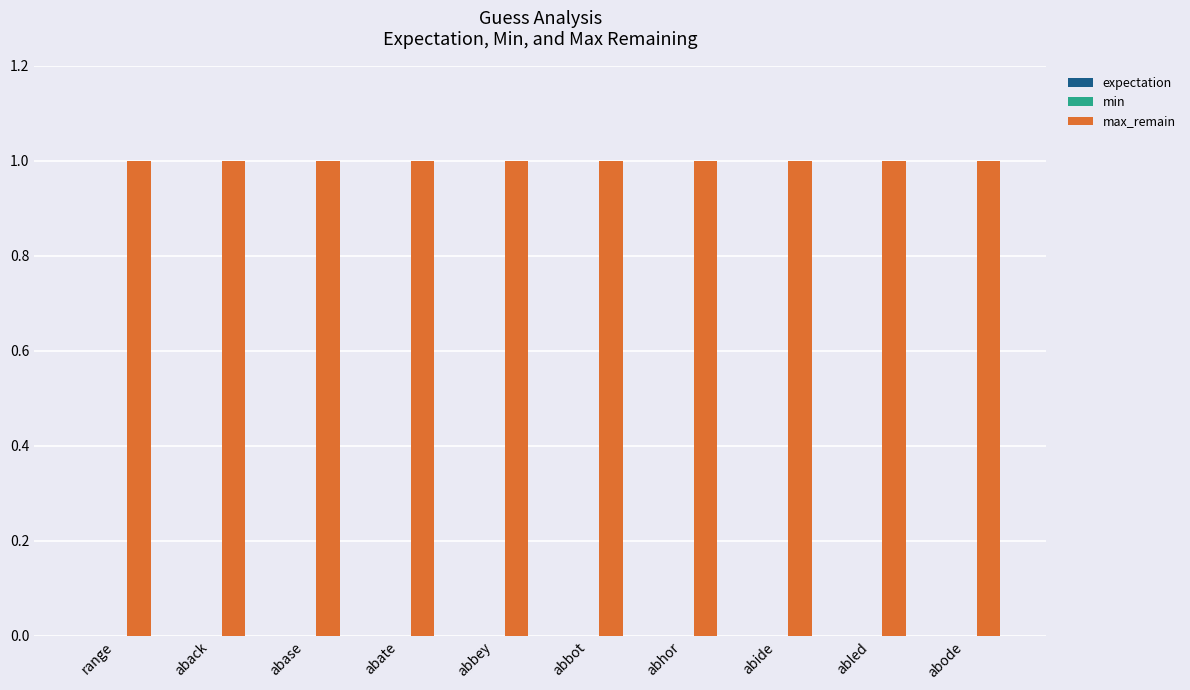

How many bars are there in each group?

3